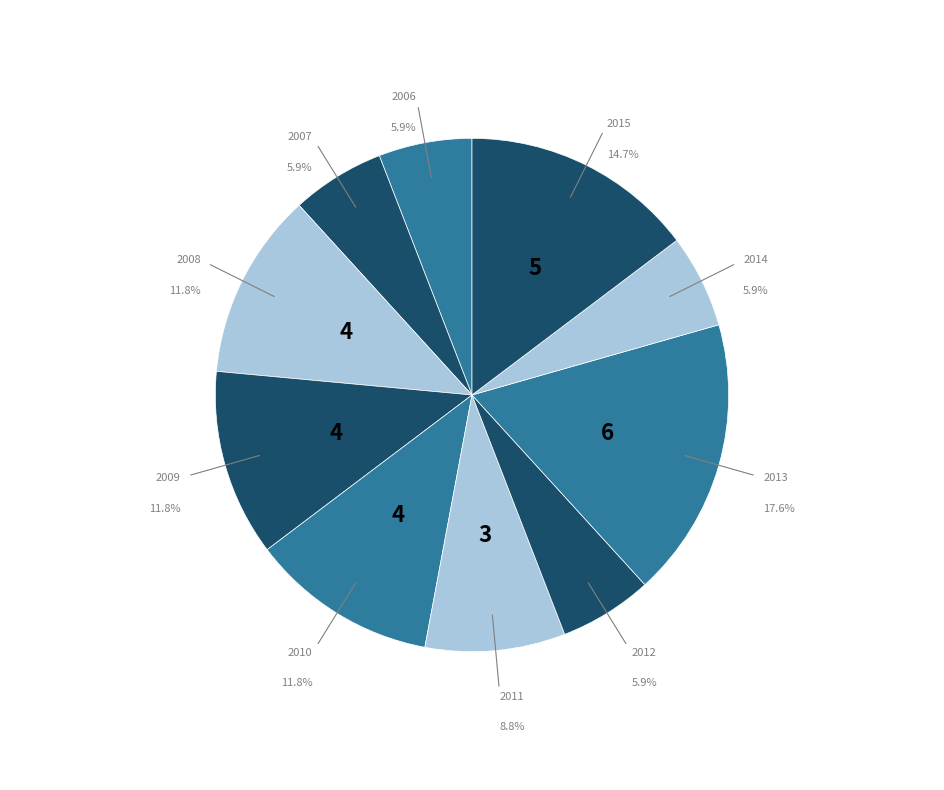

Which category has the biggest portion of the pie?

2013